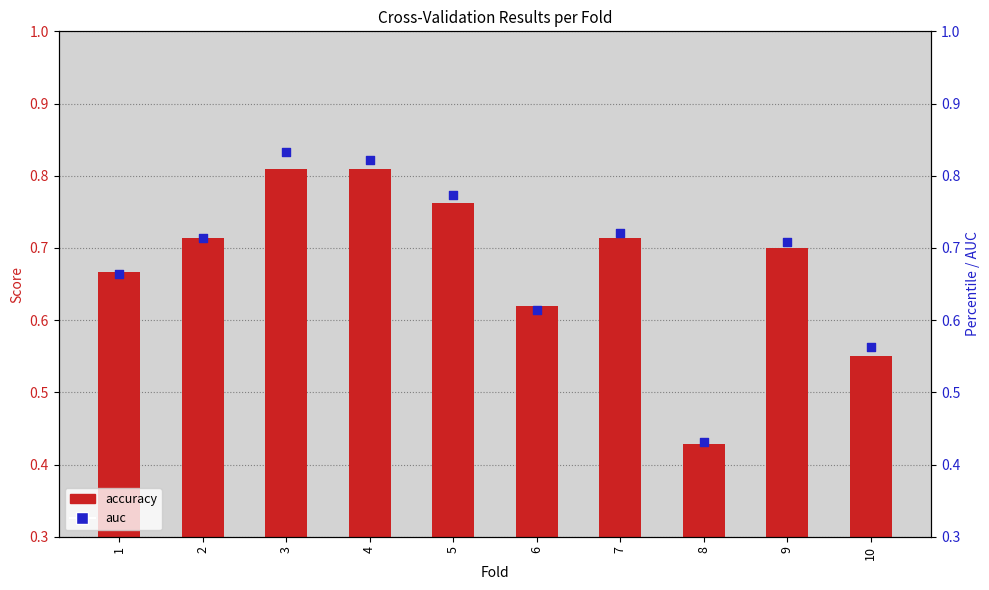

At how many categories does at least one series exceed 0?

10